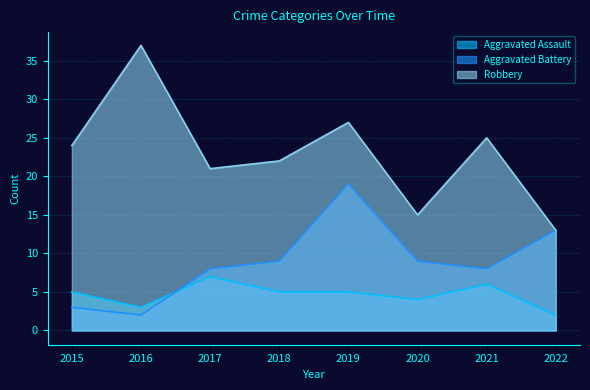

What is the approximate value of Robbery at 2017?

21